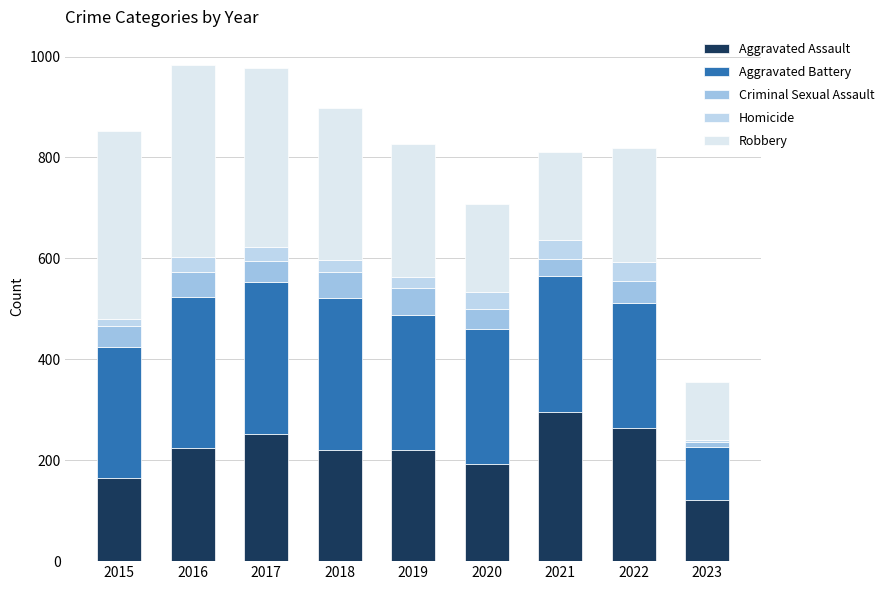

How many data points does each series have?

9